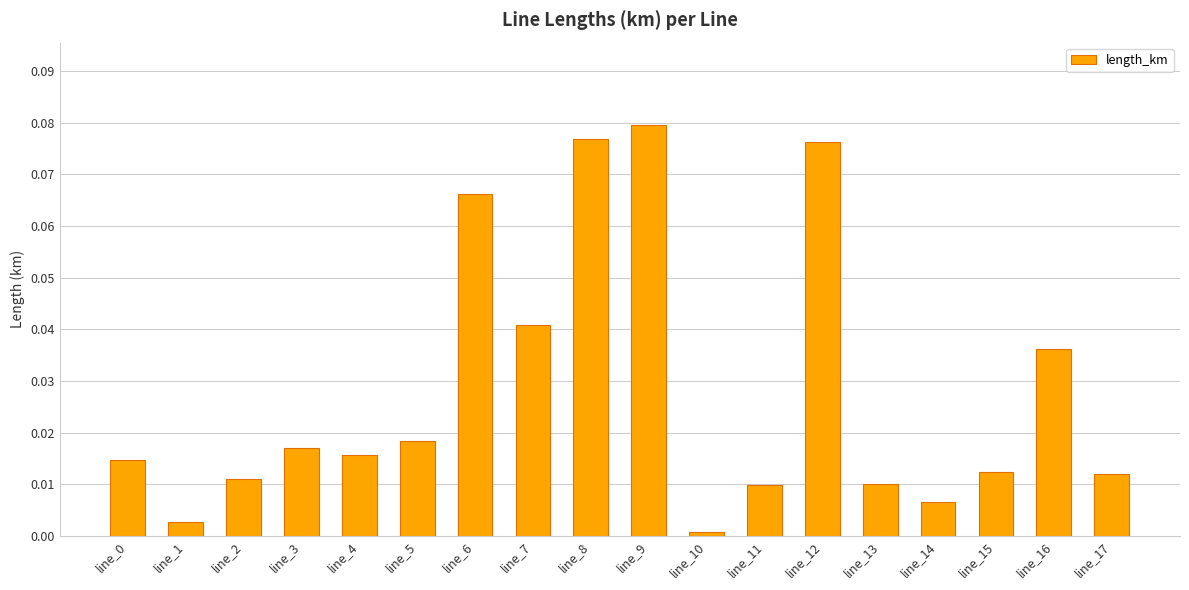

True or false: the data shows 0.0 at line_3.

True